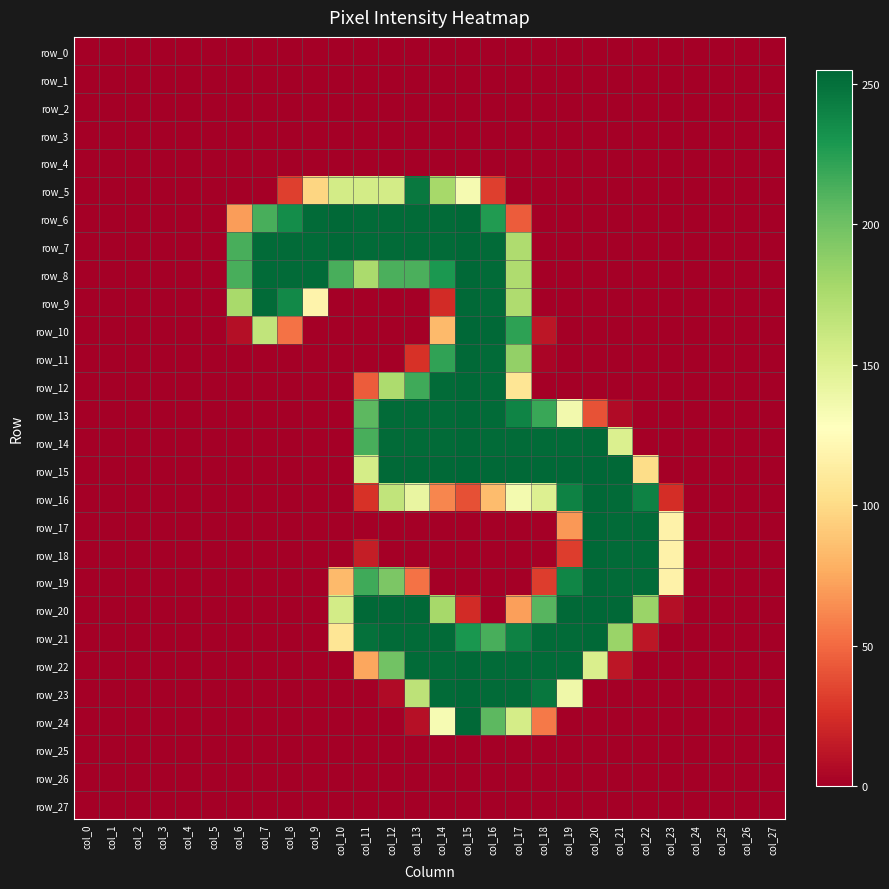

Which category has the lowest value in the row_5 series?

col_0